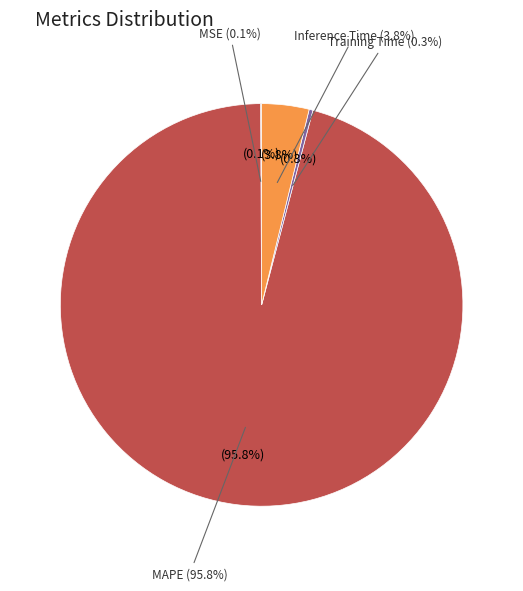

Which has a higher value, MAPE or MSE?

MAPE